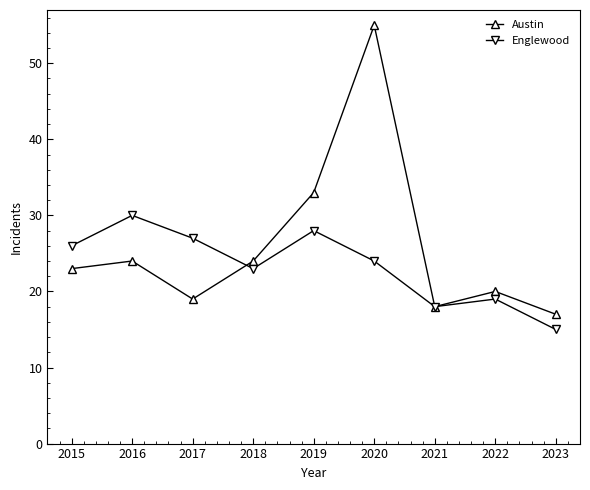

What is the difference between the maximum and second lowest values in the Austin series?

37